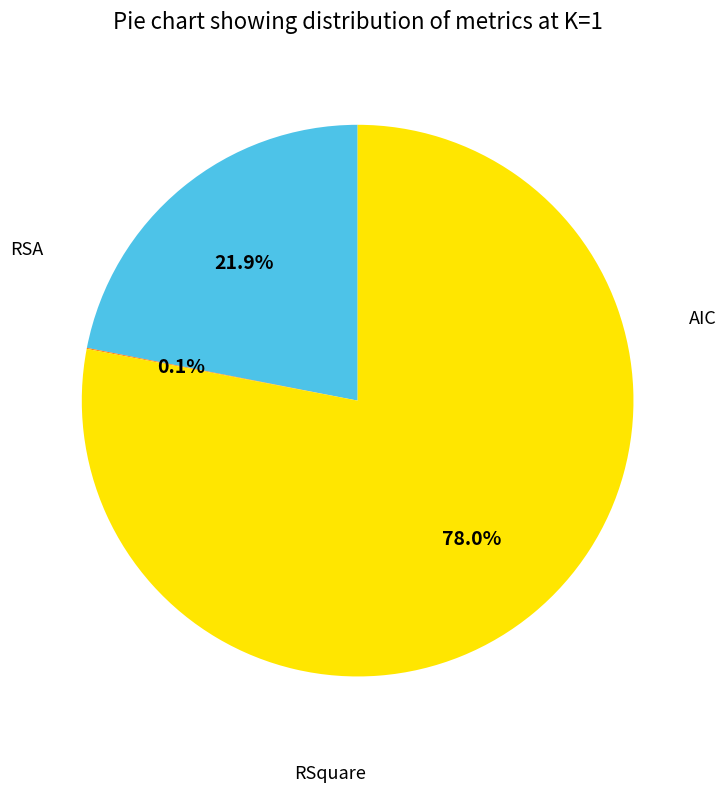

Is it true that RSquare is 0% of the pie?

True